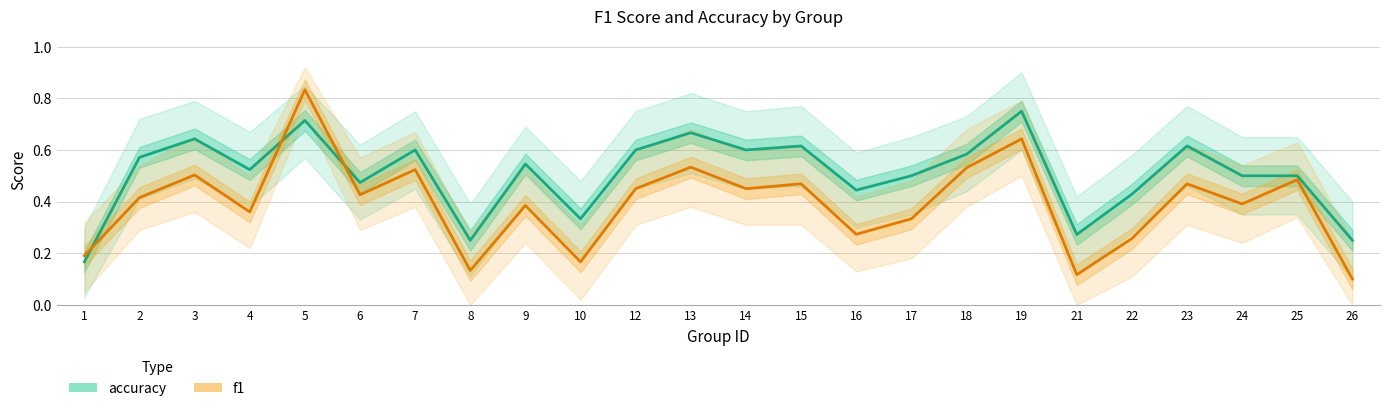

Reading left to right, extract all data points from this chart.

accuracy: 1=0.2	2=0.6	3=0.6	4=0.5	5=0.7	6=0.5	7=0.6	8=0.2	9=0.5	10=0.3	12=0.6	13=0.7	14=0.6	15=0.6	16=0.4	17=0.5	18=0.6	19=0.8	21=0.3	22=0.4	23=0.6	24=0.5	25=0.5	26=0.2
f1: 1=0.2	2=0.4	3=0.5	4=0.4	5=0.8	6=0.4	7=0.5	8=0.1	9=0.4	10=0.2	12=0.5	13=0.5	14=0.5	15=0.5	16=0.3	17=0.3	18=0.5	19=0.6	21=0.1	22=0.3	23=0.5	24=0.4	25=0.5	26=0.1